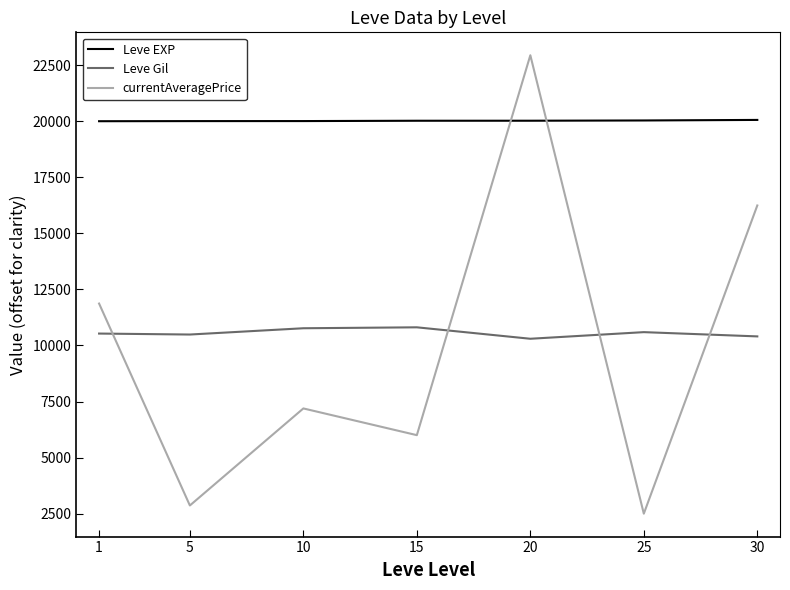

What is the difference between the Leve Gil values at 10 and 20?

468.3